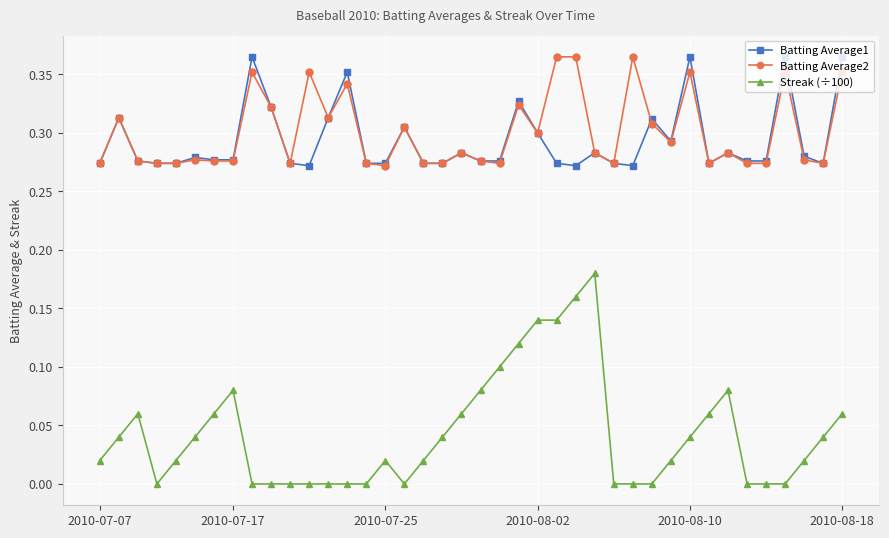

Which series has the largest range (max minus min)?

Streak (÷100)